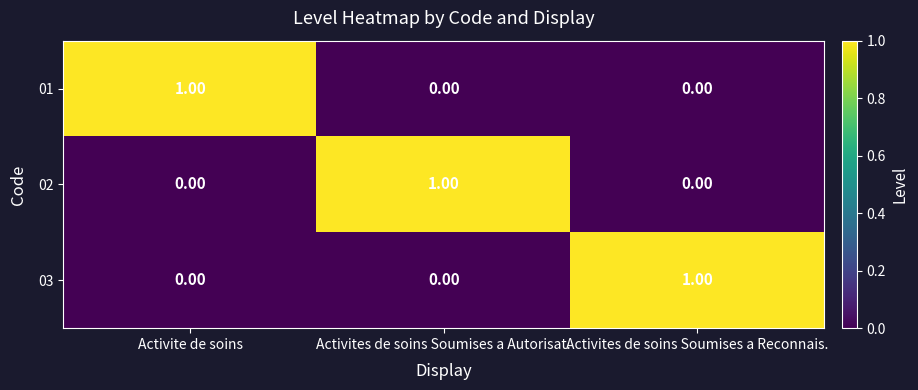

At how many categories does at least one series exceed 0?

3